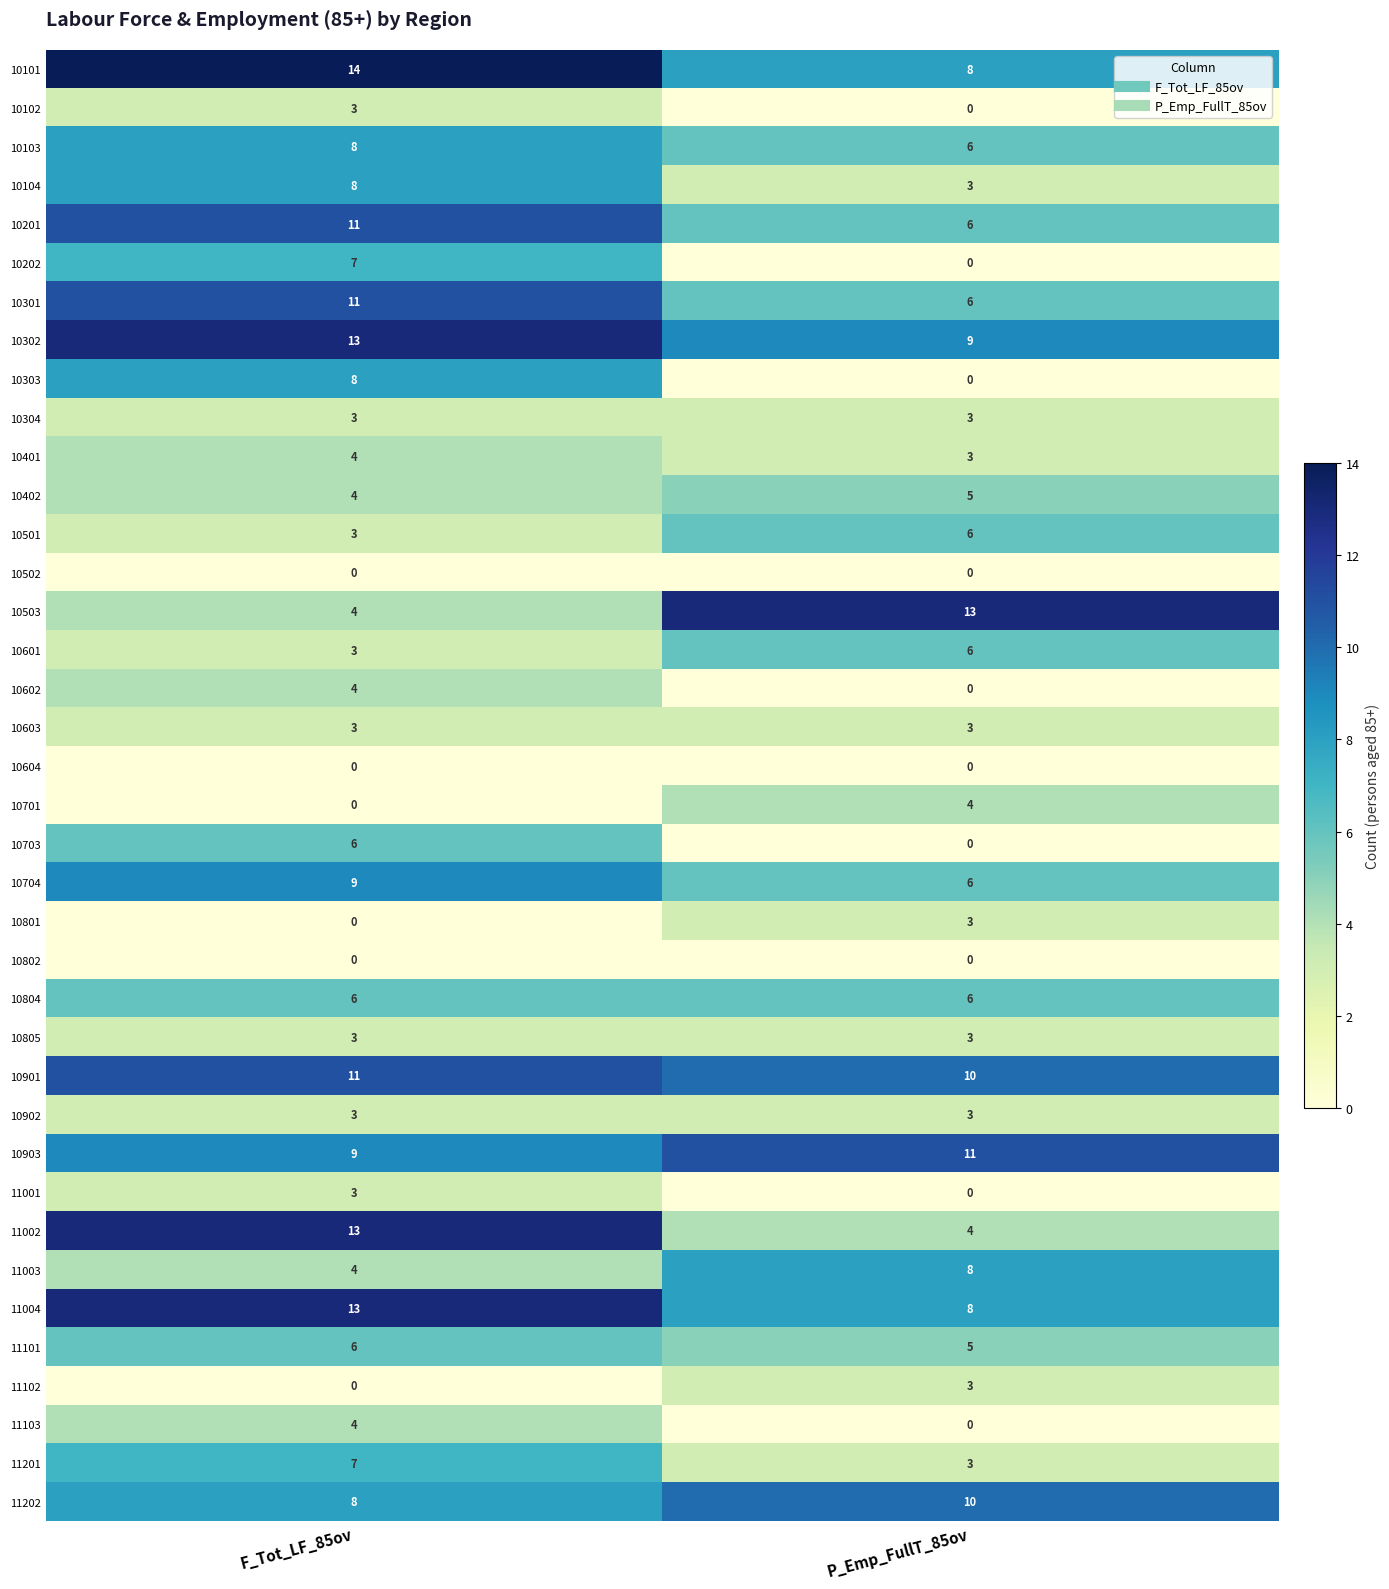

What is the approximate value of 10402 at F_Tot_LF_85ov?

4